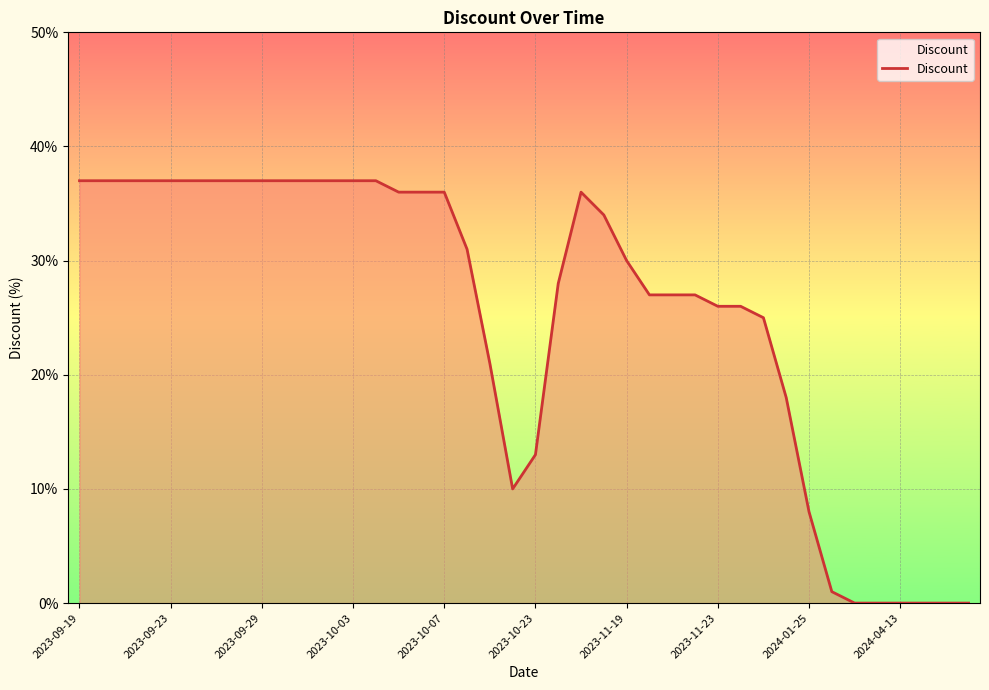

Between 2023-11-19 and 2023-10-23, which is larger?

2023-11-19